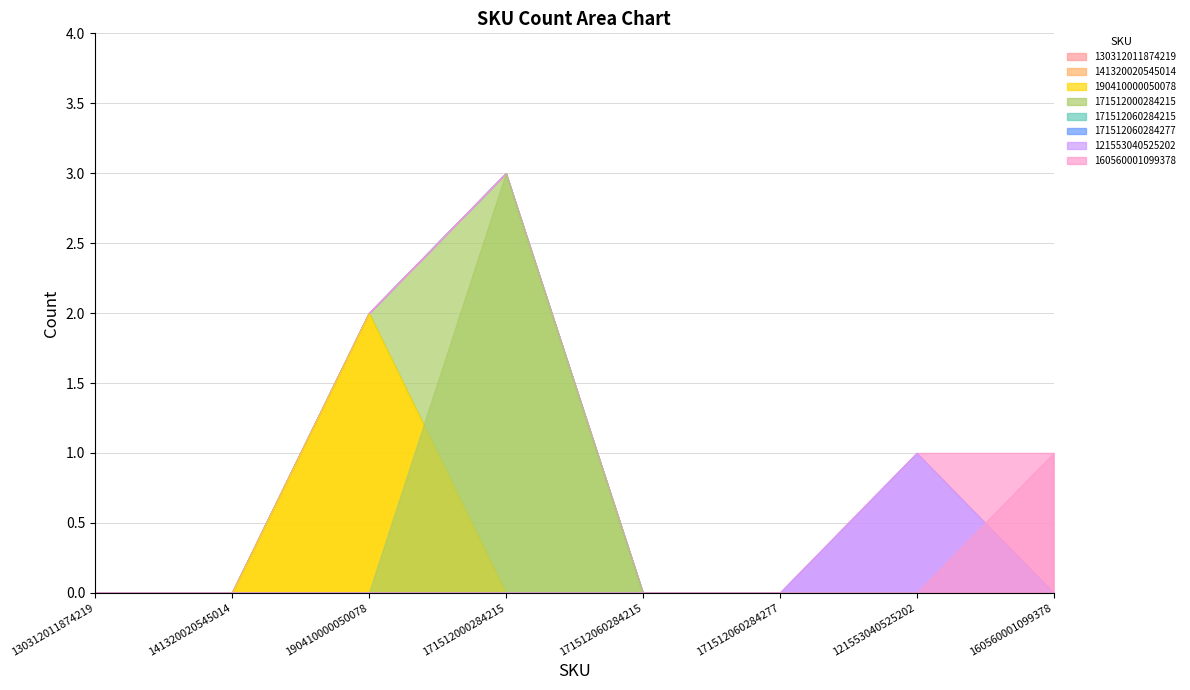

Reading left to right, what are all the values shown in this chart?

0	0	2	3	0	0	1	1